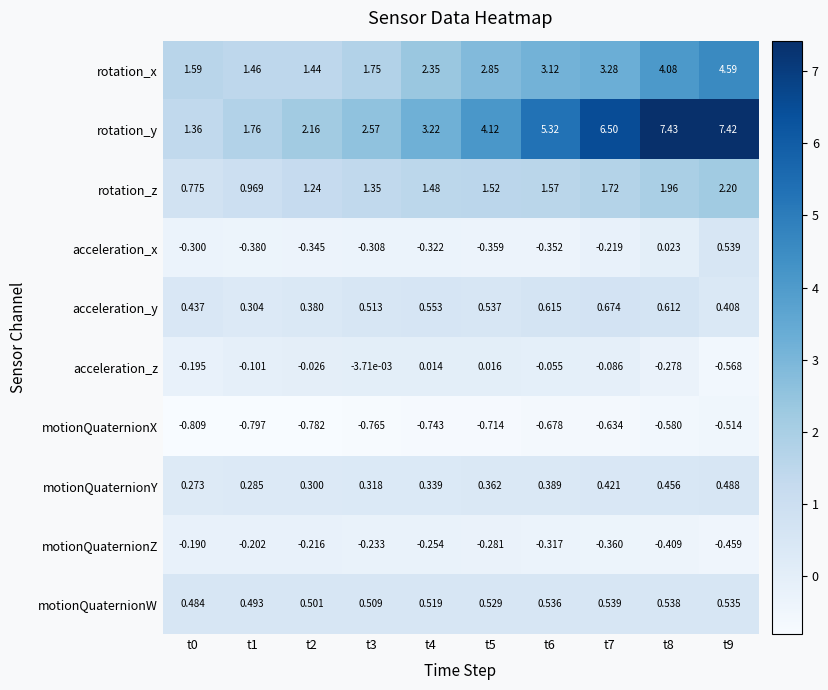

Between t0 and t8, which series saw the biggest shift?

rotation_y